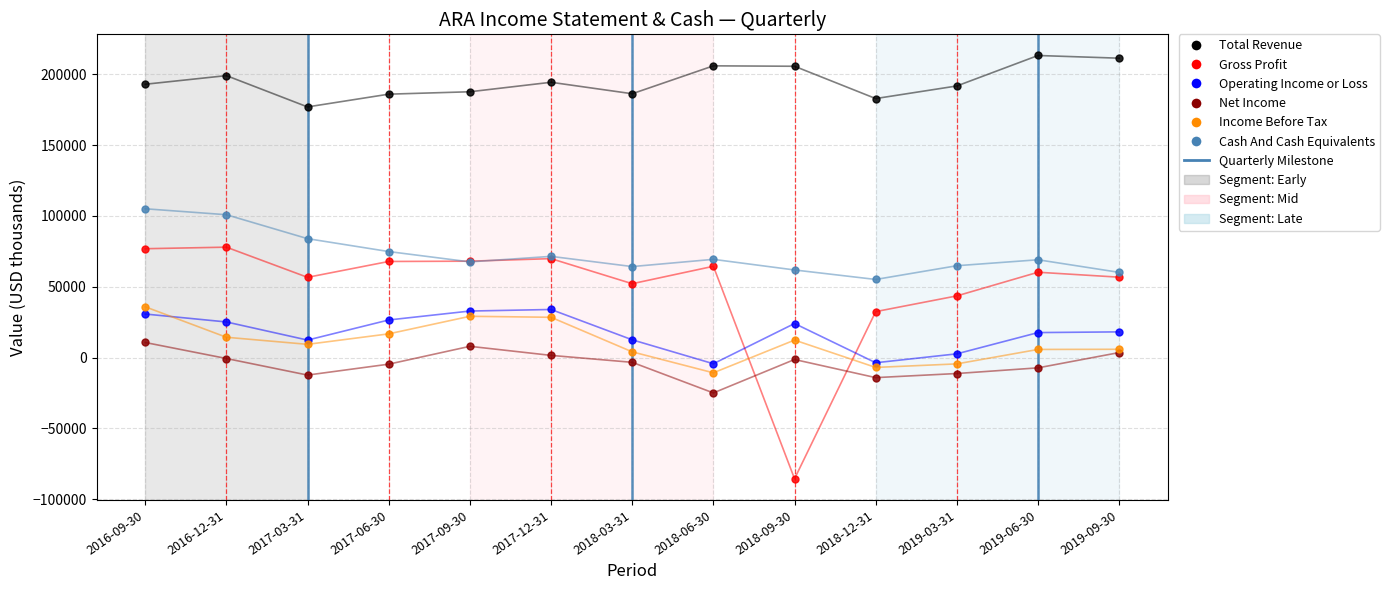

At which category is the sum across all series the highest?

2016-09-30